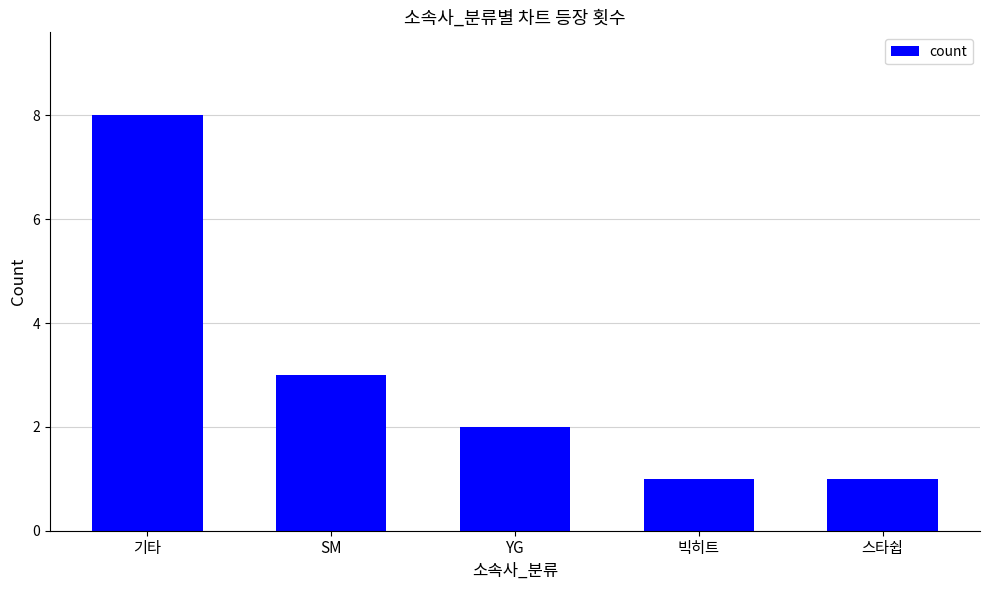

How many data points are less than 2?

2